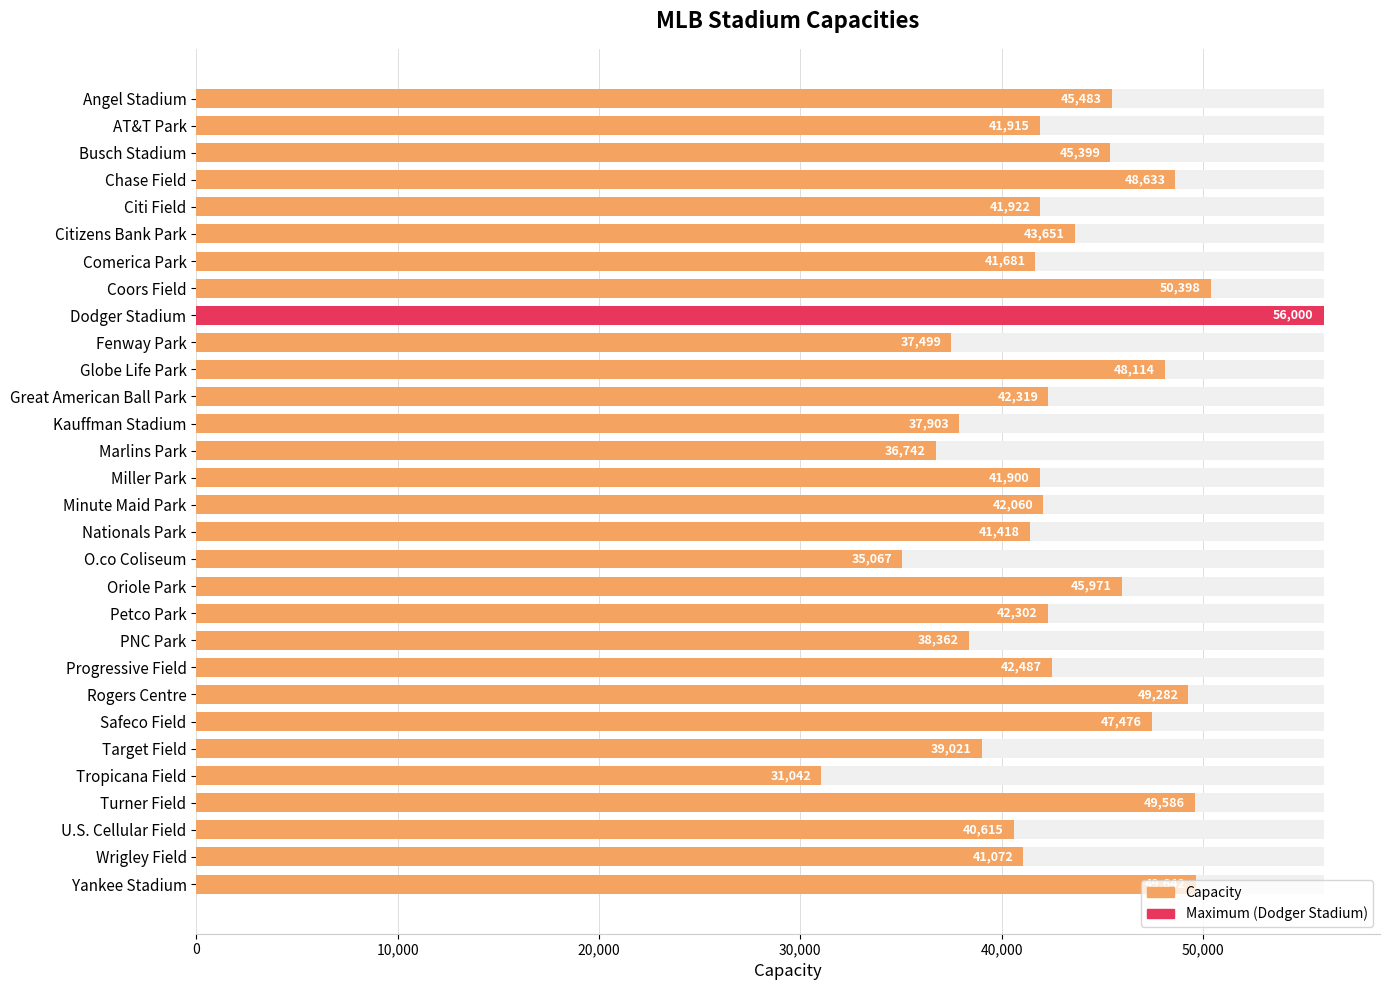

What value does the data have at Globe Life Park?

48114